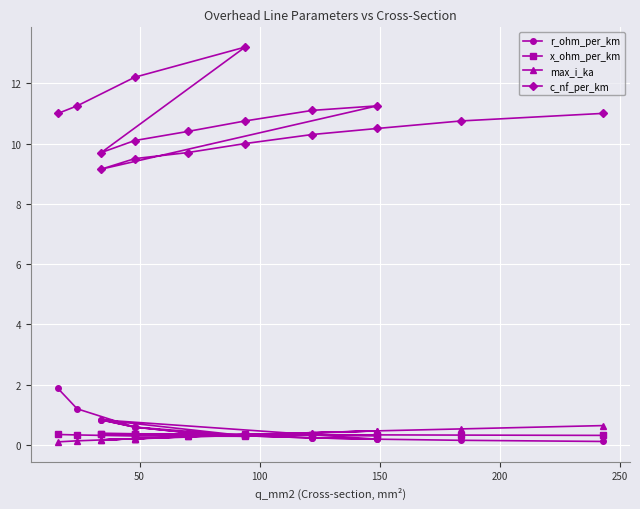

True or false: max_i_ka and c_nf_per_km cross at least once.

False